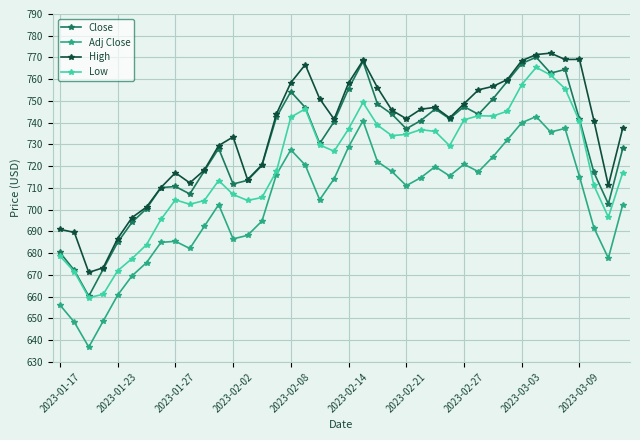

True or false: Low and High intersect in this chart.

False